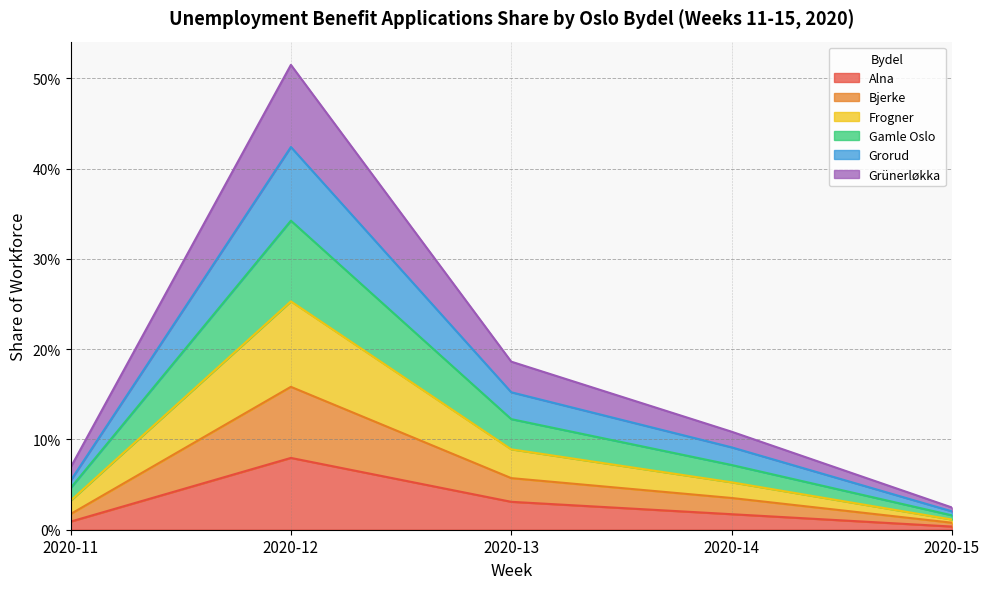

Reading left to right, what are all the values shown in this chart?

Alna: 0.0	0.1	0.0	0.0	0.0
Bjerke: 0.0	0.2	0.1	0.0	0.0
Frogner: 0.0	0.3	0.1	0.1	0.0
Gamle Oslo: 0.1	0.5	0.2	0.1	0.0
Grorud: 0.1	0.4	0.2	0.1	0.0
Grünerløkka: 0.0	0.3	0.1	0.1	0.0